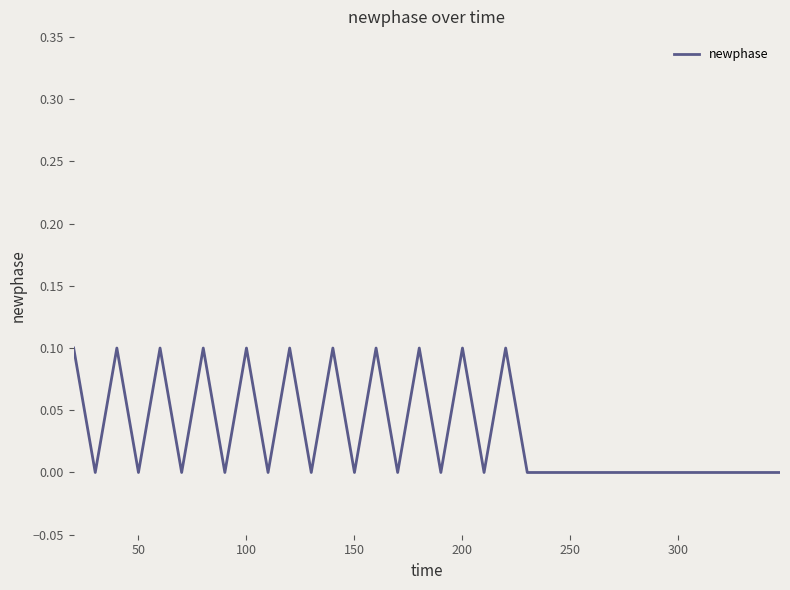

Does the chart have visible grid lines?

No